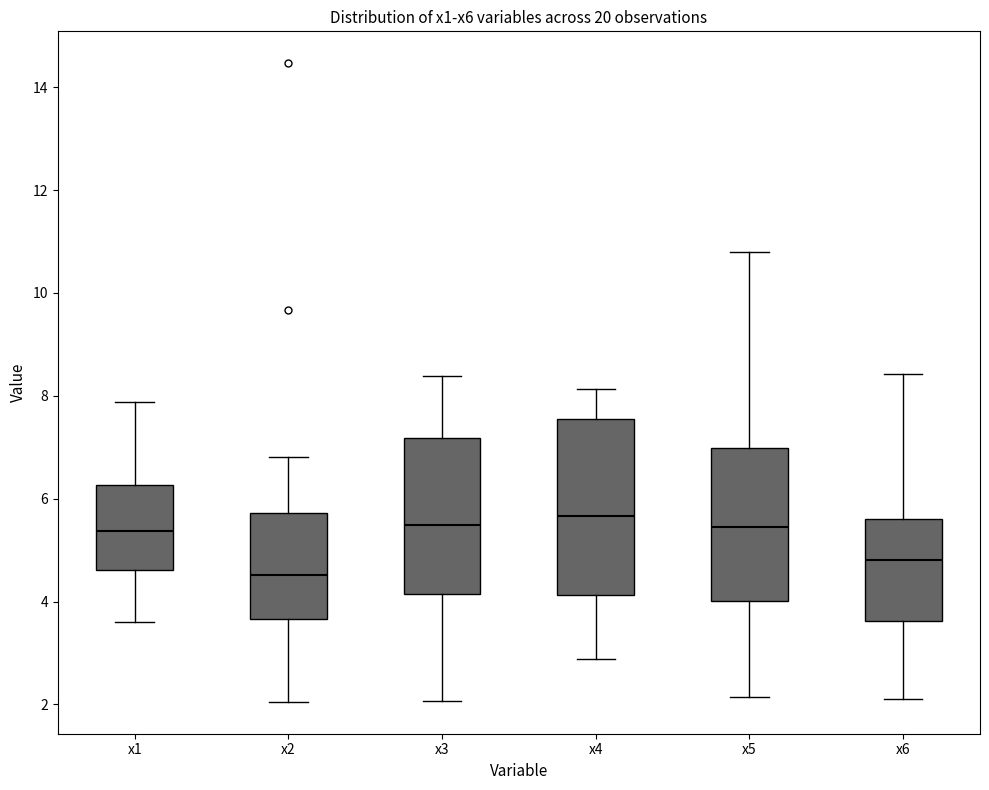

Which box is the tallest, from its lower edge to its upper edge?

x4